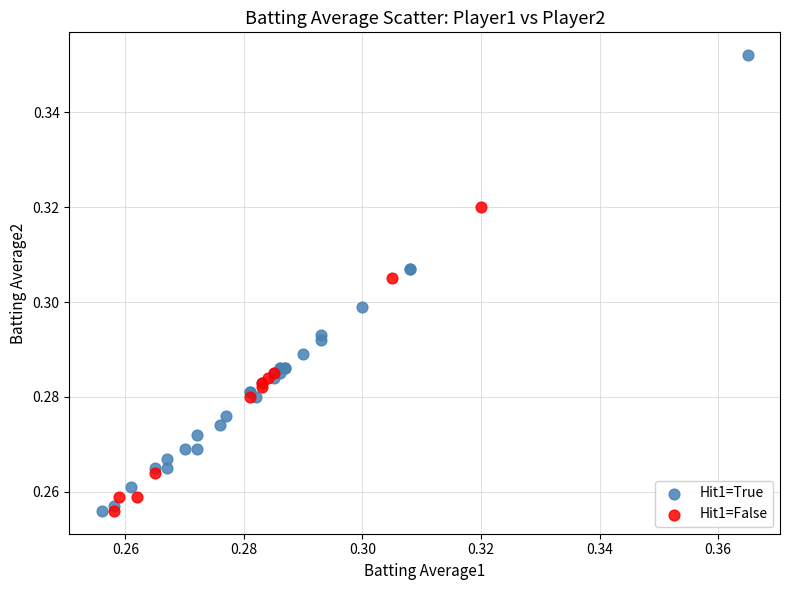

Which series contains the highest Y value?

Hit1=True